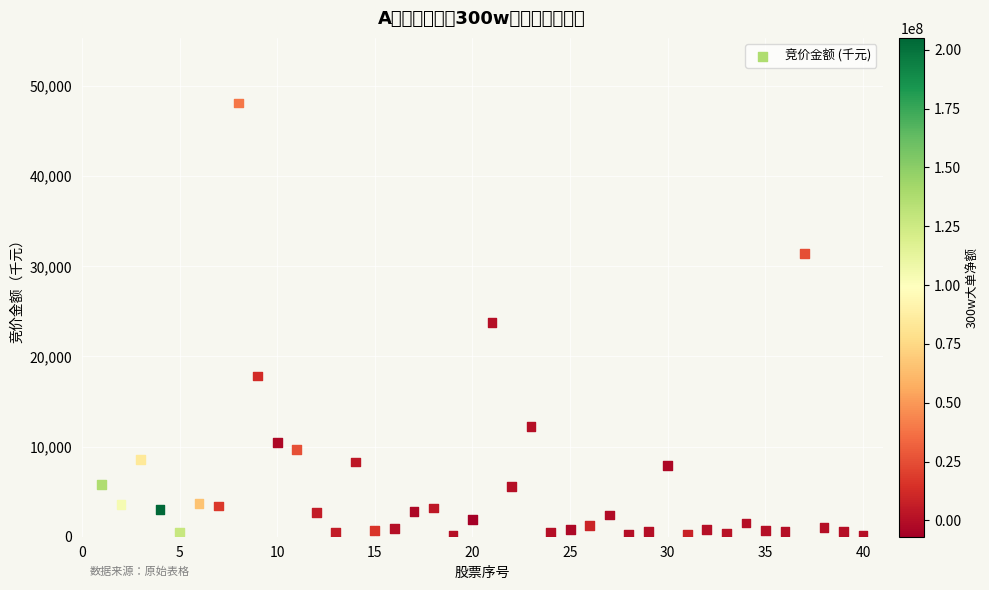

What is the range of X values (max minus min)?

39.0